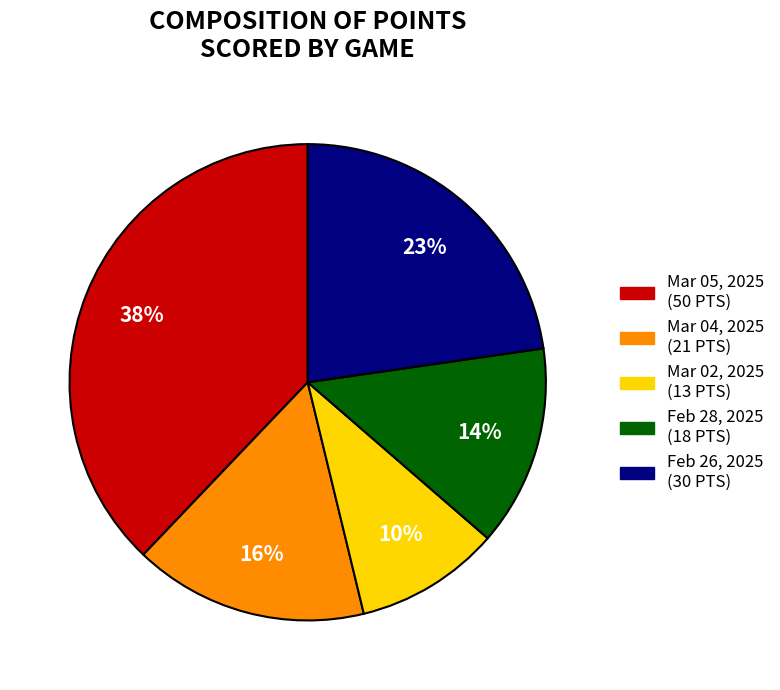

Combined, do Feb 26, 2025 and Feb 28, 2025 account for over 50%?

No